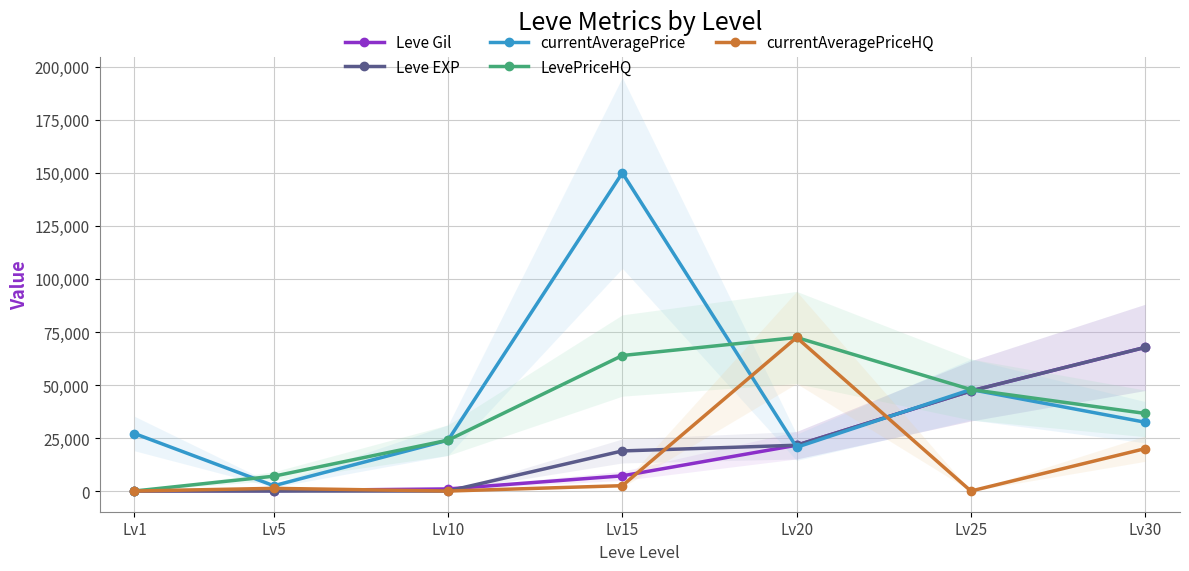

Reading left to right, transcribe all the data shown in this chart.

Leve Gil: Lv1=160	Lv5=220	Lv10=990	Lv15=7170	Lv20=21600	Lv25=47200	Lv30=67730
Leve EXP: Lv1=1	Lv5=5	Lv10=9	Lv15=18910	Lv20=21600	Lv25=47200	Lv30=67730
currentAveragePrice: Lv1=27128	Lv5=2507	Lv10=24000	Lv15=150000	Lv20=20641	Lv25=47866	Lv30=32450
LevePriceHQ: Lv1=0	Lv5=7000	Lv10=24000	Lv15=63900	Lv20=72400	Lv25=47866	Lv30=36600
currentAveragePriceHQ: Lv1=0	Lv5=1271	Lv10=0	Lv15=2532	Lv20=72400	Lv25=0	Lv30=20000